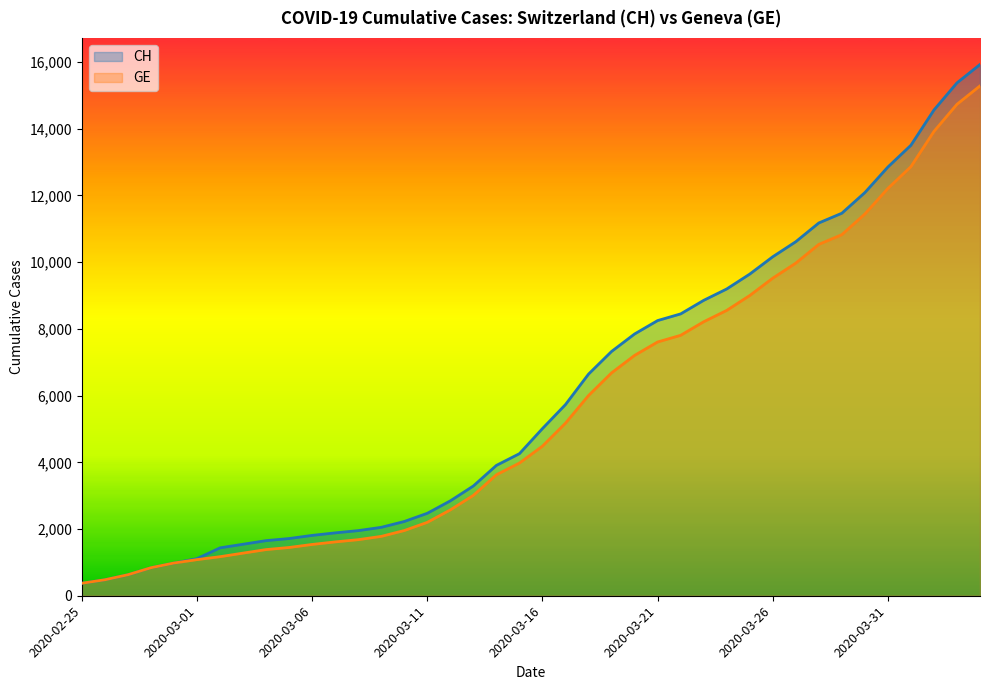

Which series has the widest spread of values?

CH